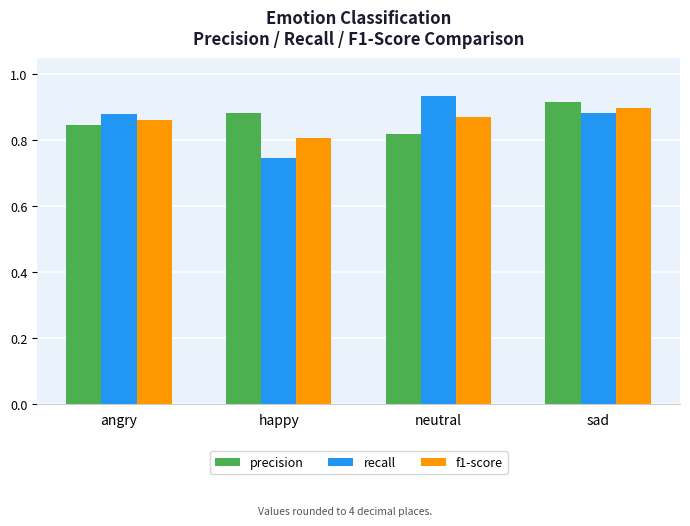

How many categories are shown in the chart?

4